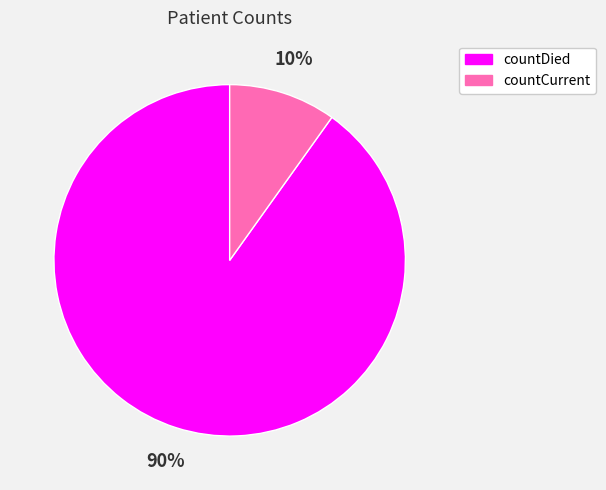

To the nearest percent, what portion does countDied represent?

90%